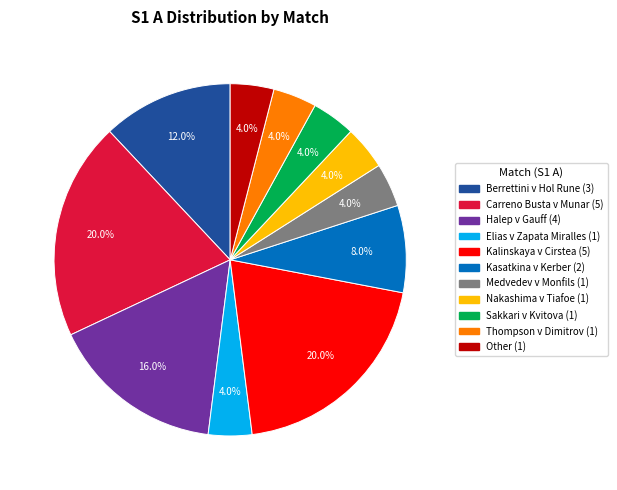

What portion of the pie excludes Berrettini v Hol Rune?

88.0%